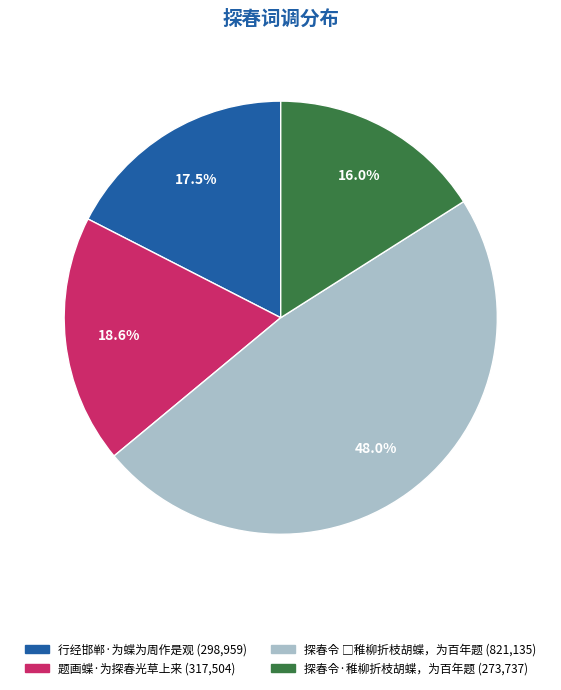

To the nearest percent, what is the combined percentage of 题画蝶·为探春光草上来 and 探春令·稚柳折枝胡蝶，为百年题?

35%